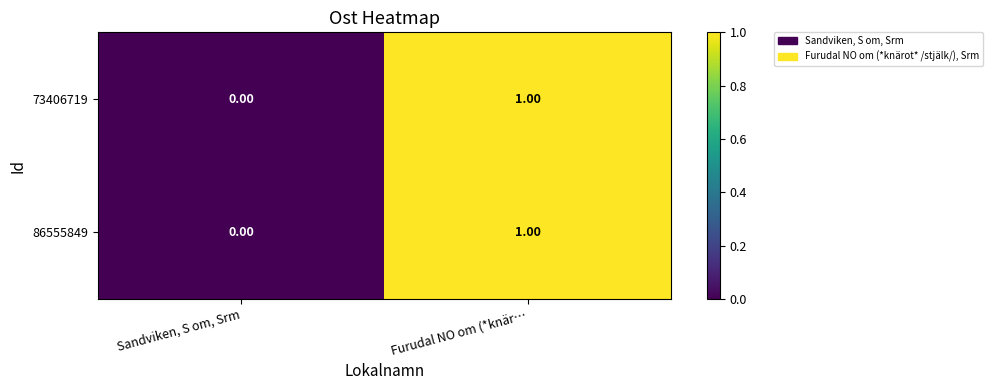

At which category does the chart reach its minimum across all series?

Sandviken, S om, Srm